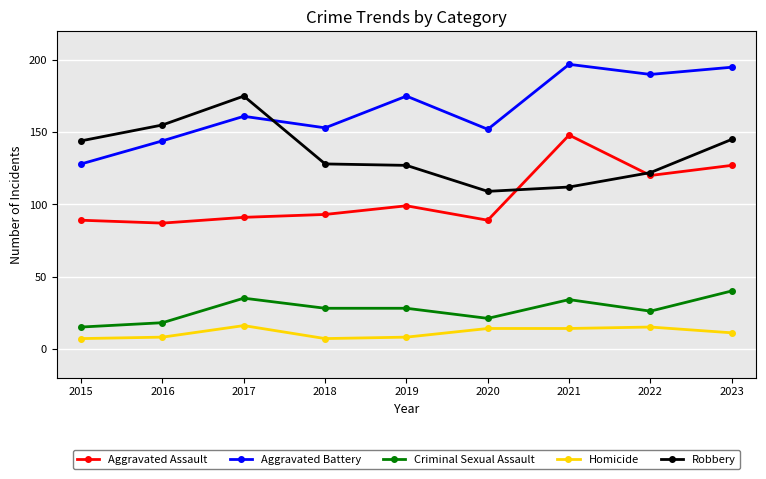

How many distinct data groups are displayed?

5